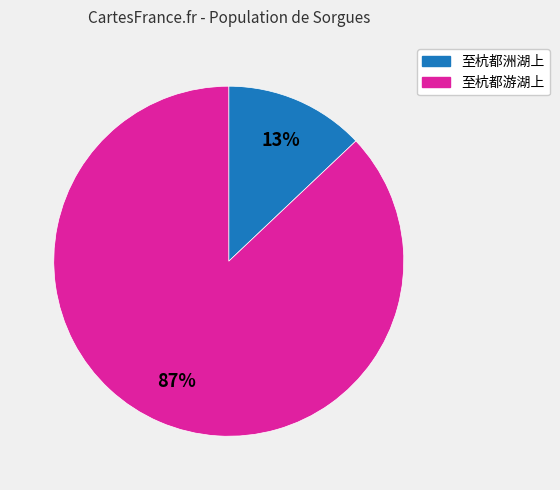

The 至杭都洲湖上 slice represents 13% of the pie. True or false?

True